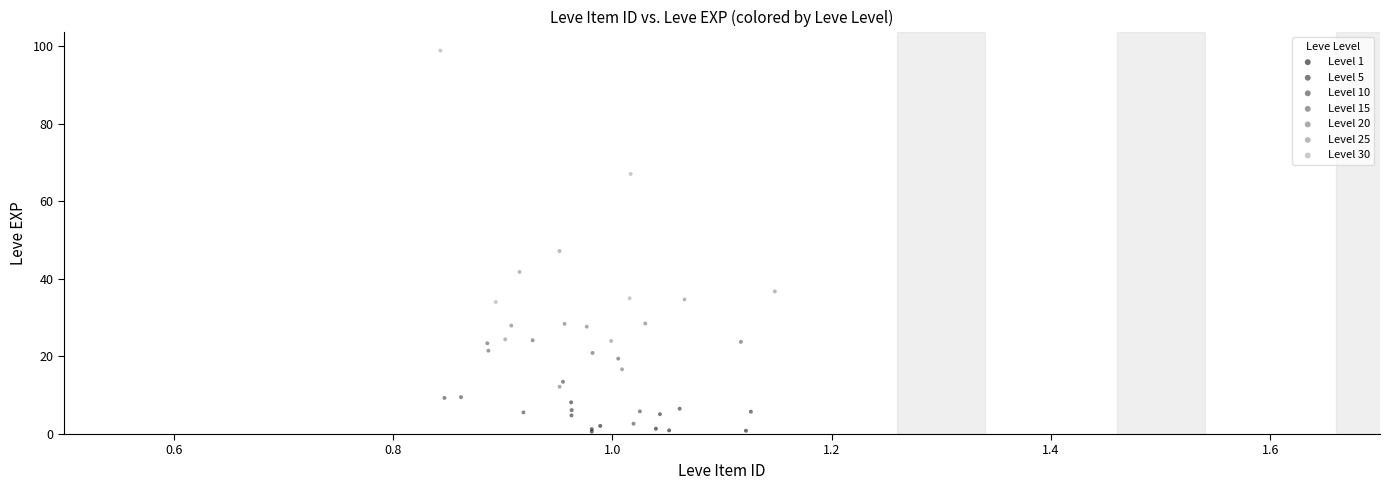

Which series has the largest Y range (max minus min)?

Level 30